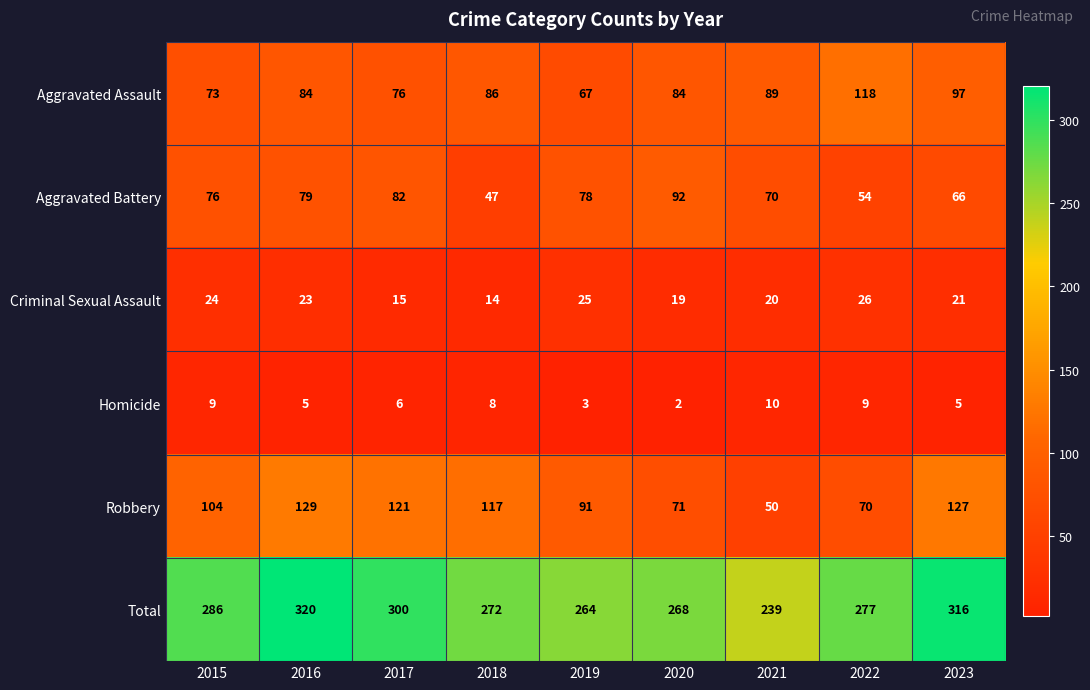

What is the approximate value of Criminal Sexual Assault at 2020?

19